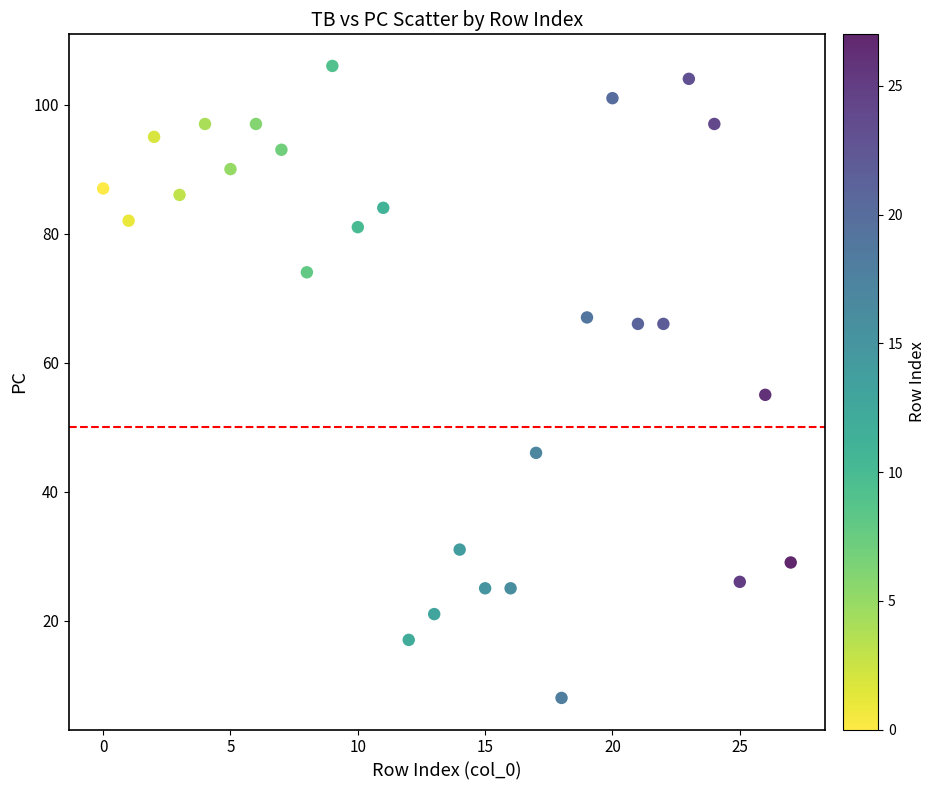

What Y value in the scatter plot is closest to 57?

55